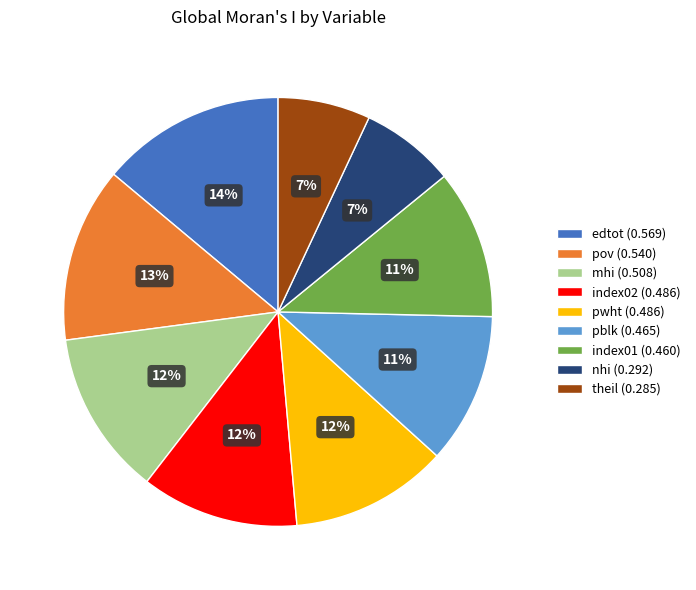

How many segments does this pie chart have?

9